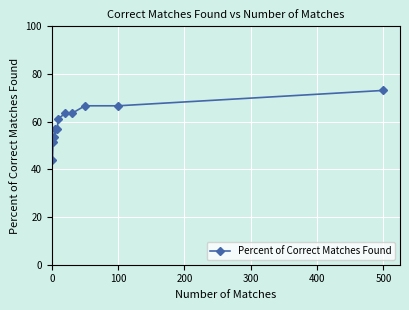

What is the minimum value shown in the chart?

44.1